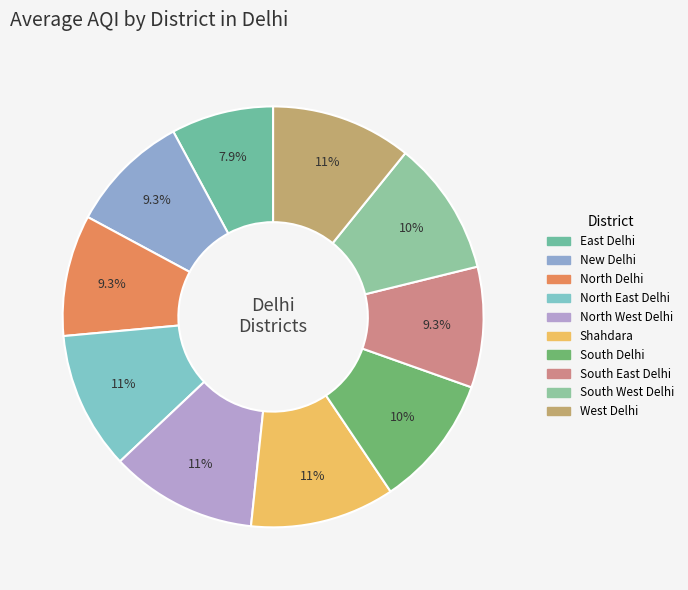

What is the total percentage of Shahdara and South East Delhi?

20.4%